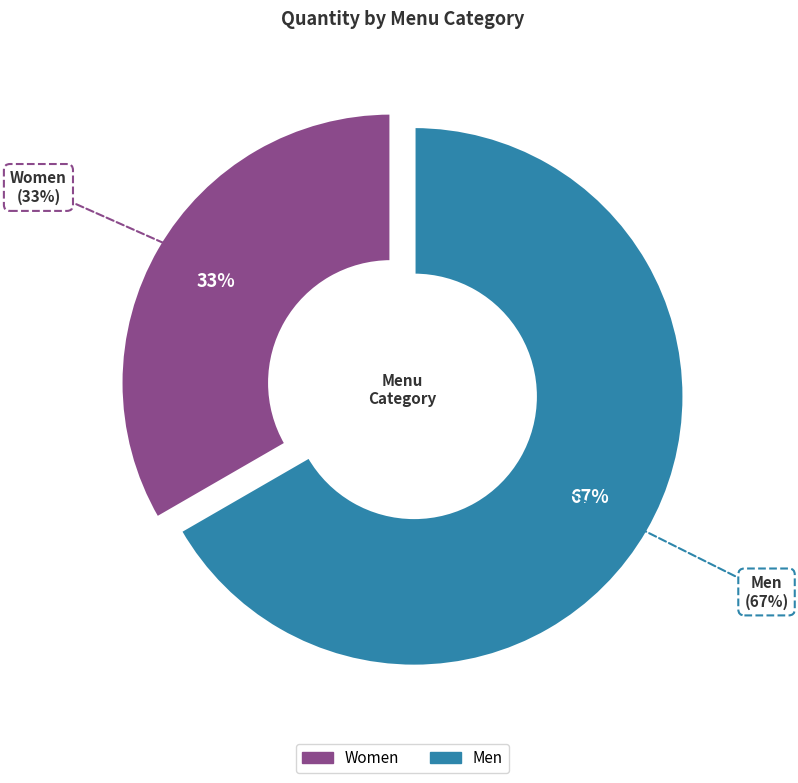

The Women slice represents 47% of the pie. True or false?

False